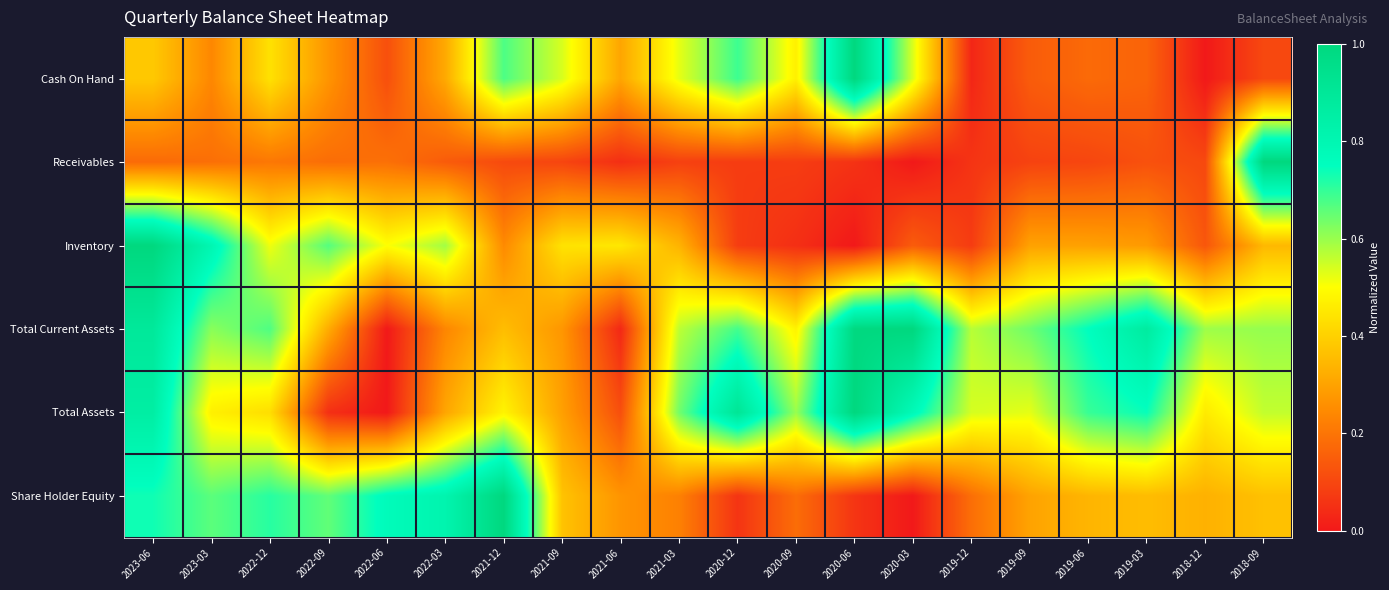

Which label corresponds to the largest value in the chart?

2020-06